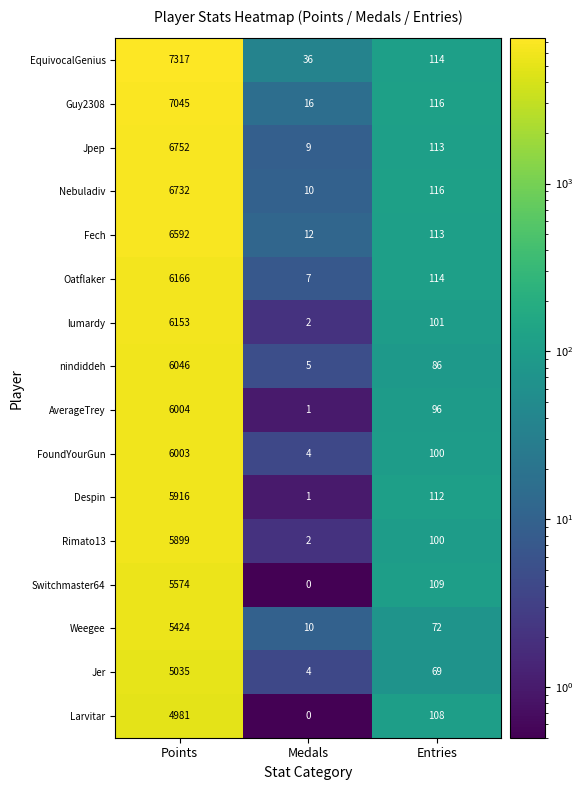

At which label is Despin closest to 2958?

Entries